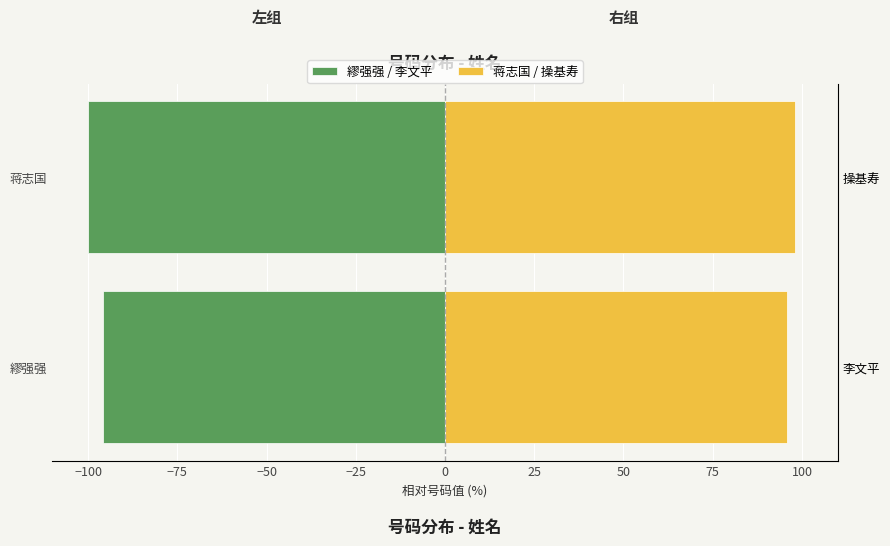

The 繆强强 / 李文平 series shows -100.0 at 蒋志国. True or false?

True